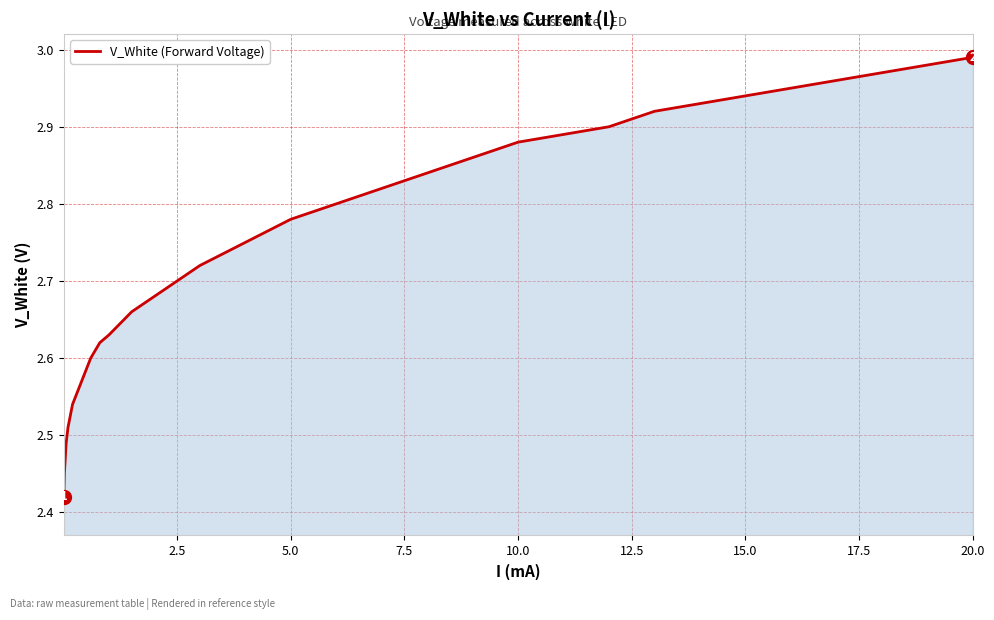

Which has a higher value, 15.0 or 5.0?

15.0